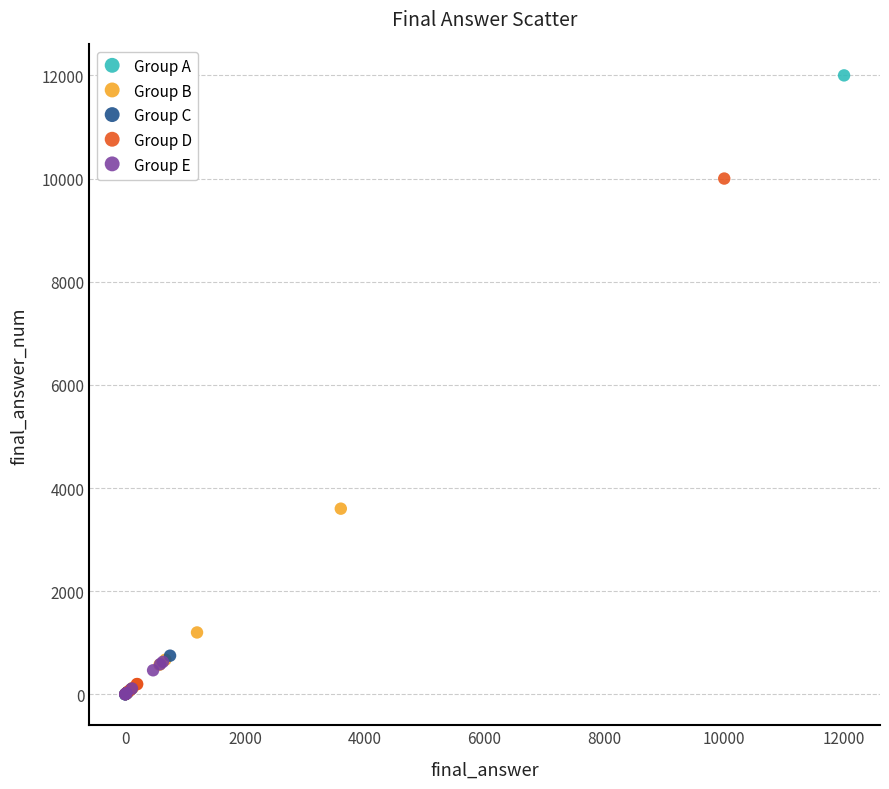

Which series has the largest Y range (max minus min)?

Group A